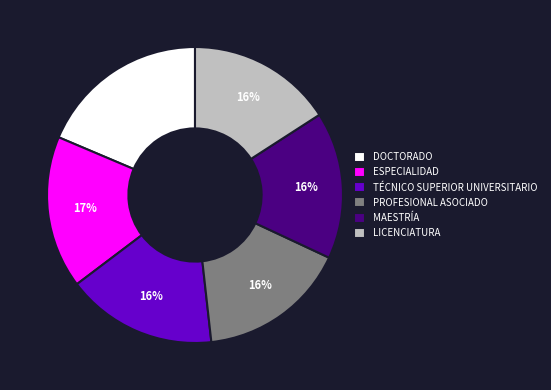

Approximately how many times larger is the value at PROFESIONAL ASOCIADO compared to LICENCIATURA?

1.0